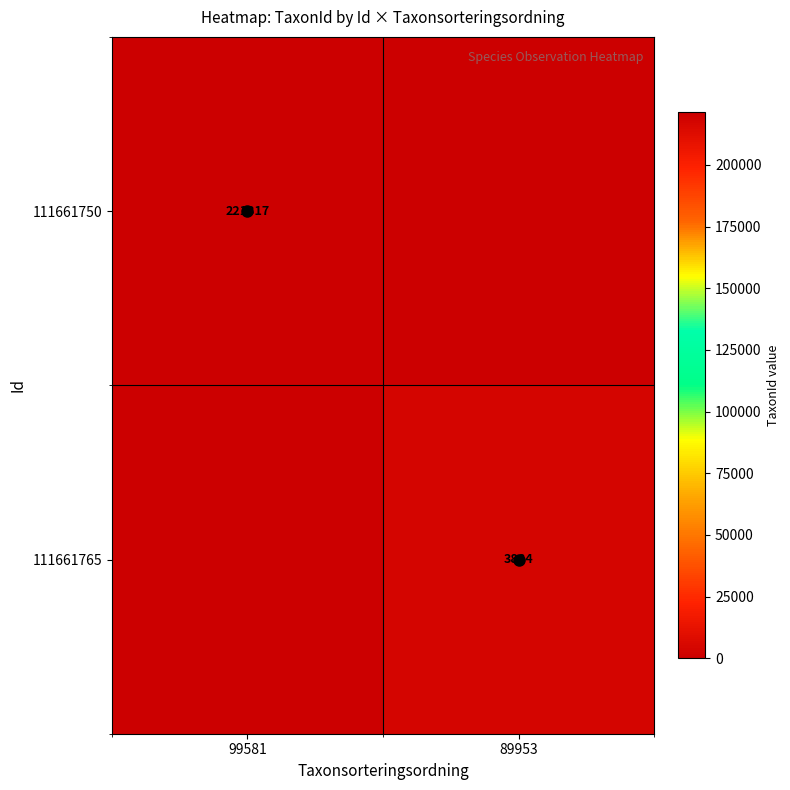

How many 111661750 values are between 0 and 221317?

2